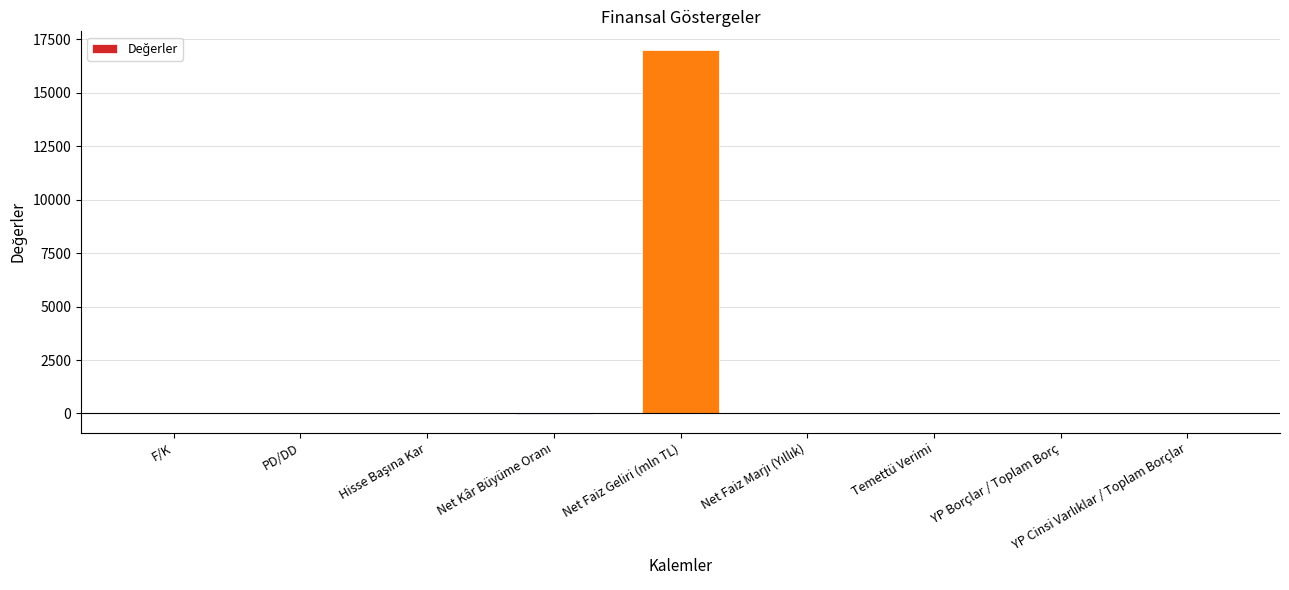

True or false: the data shows 17025.5 at Net Faiz Geliri (mln TL).

True